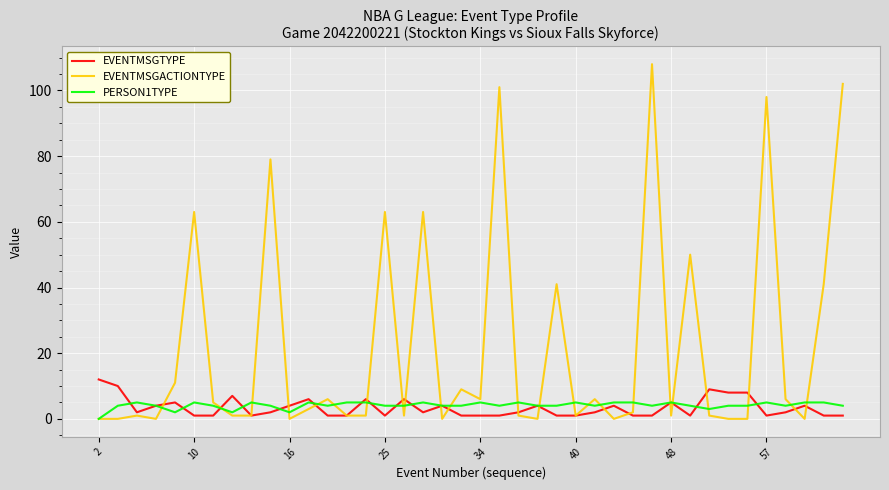

Rank the series by their maximum value, from highest to lowest.

EVENTMSGACTIONTYPE, EVENTMSGTYPE, PERSON1TYPE